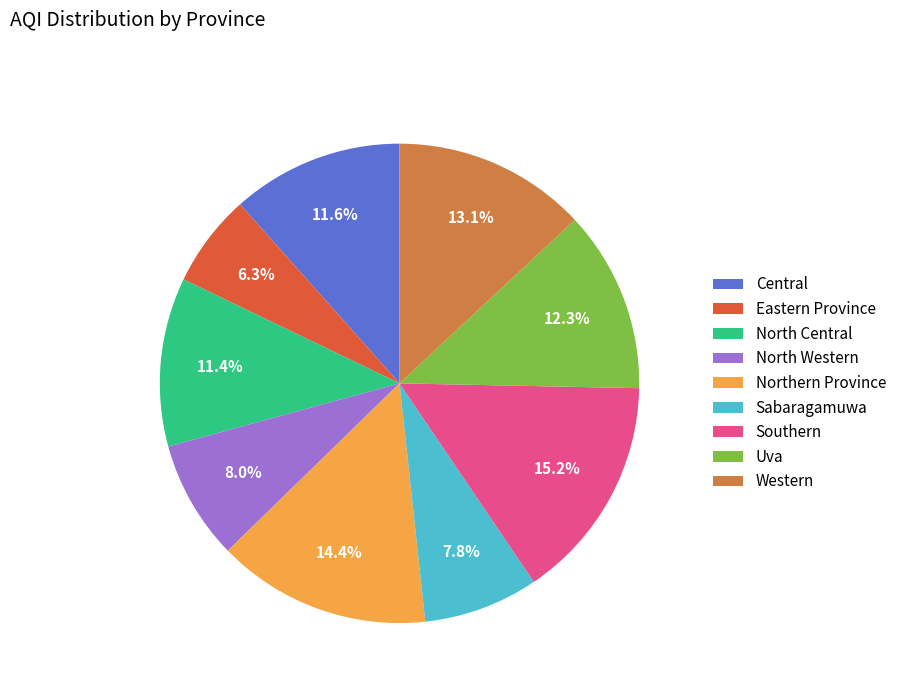

What is the largest slice in the pie chart?

Southern